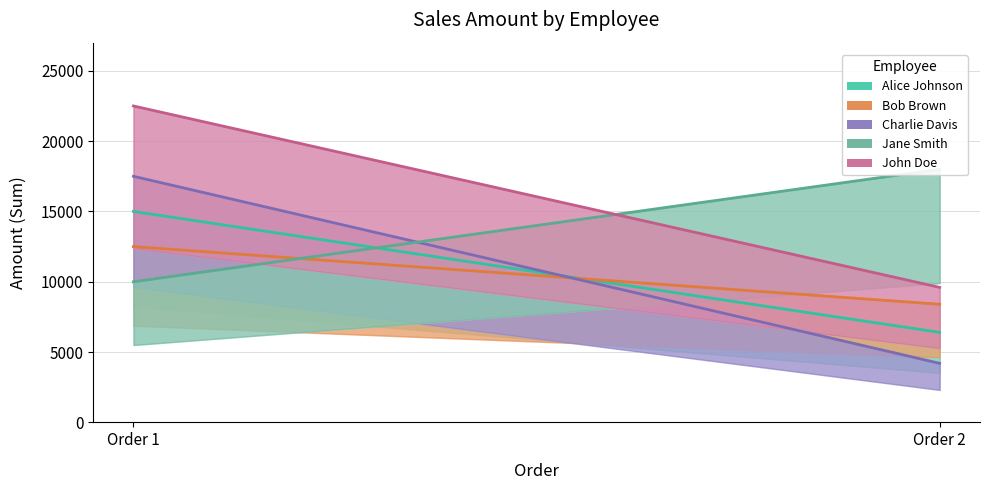

The value of Bob Brown at Order 2 is 3933.9. True or false?

False